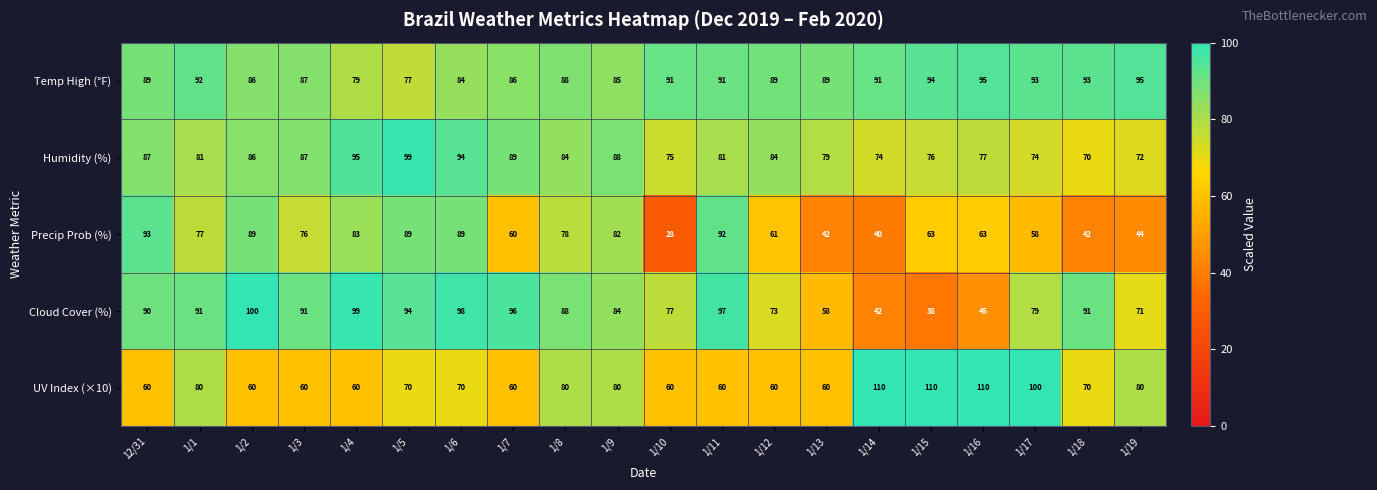

The UV Index (×10) series shows 55 at 1/19. True or false?

False